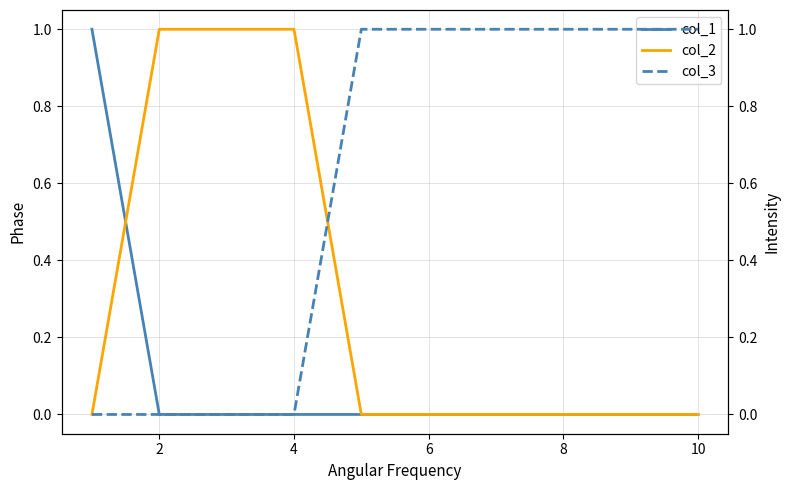

List the series in order of their overall mean, lowest first.

col_1, col_2, col_3